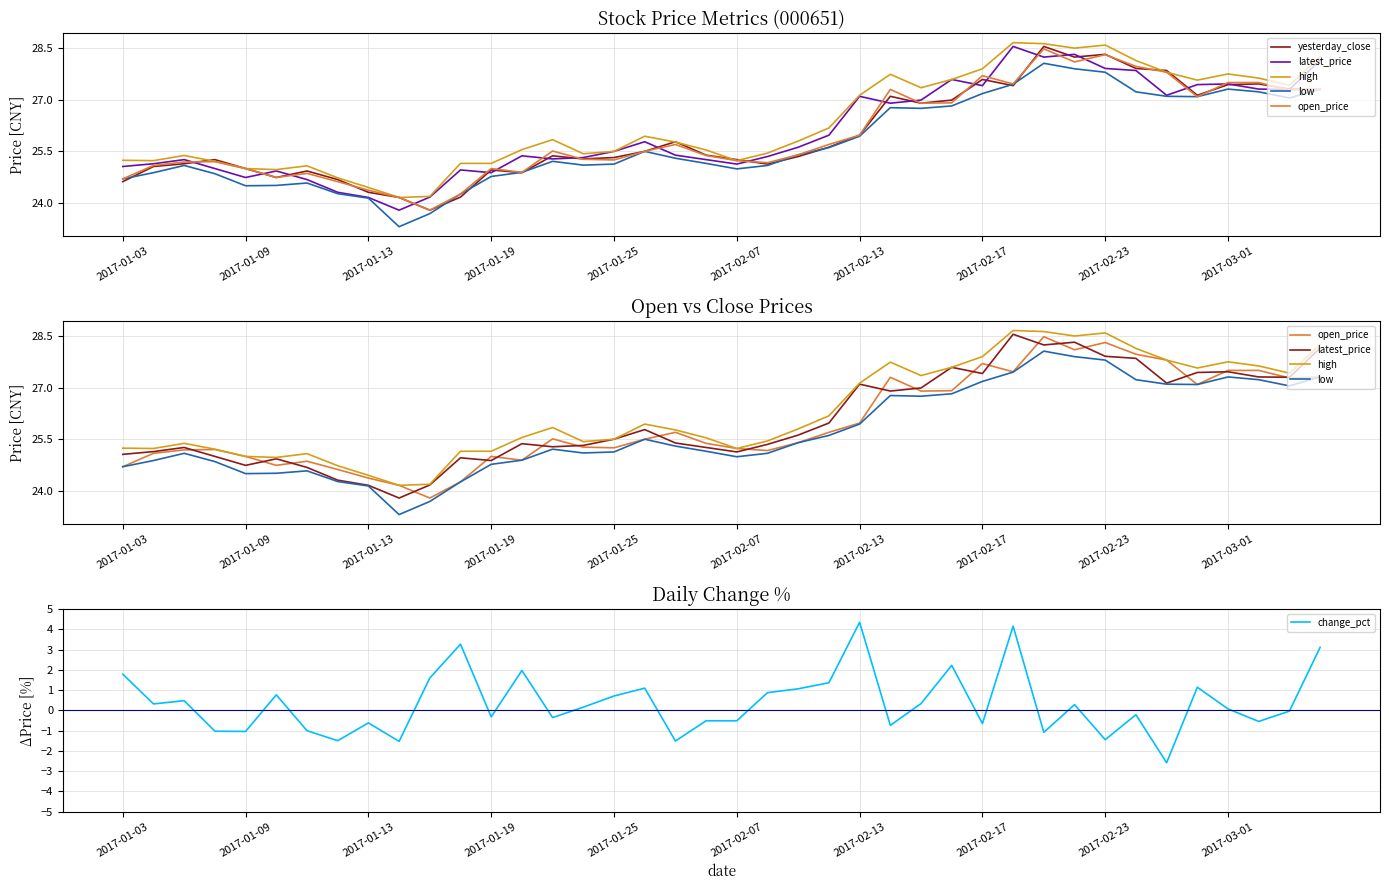

At which category does the chart reach its minimum across all series?

34